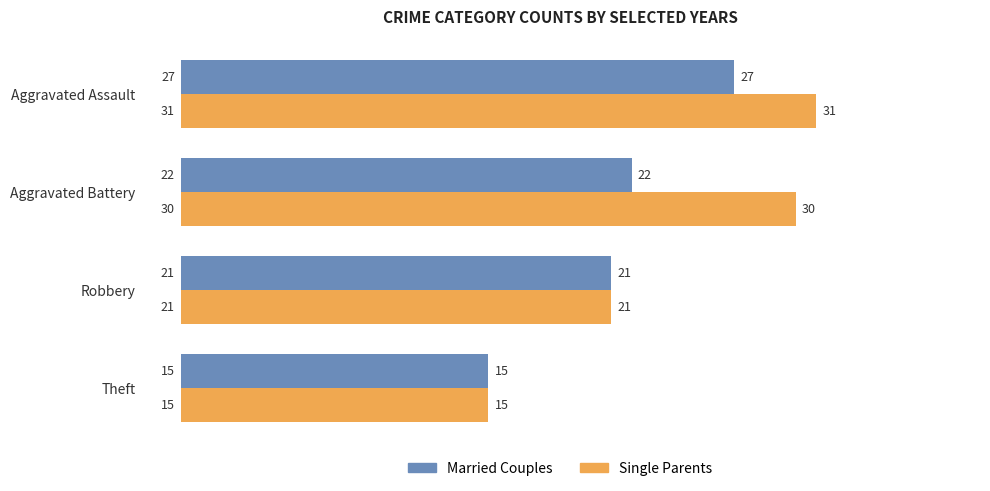

At which category does the chart reach its peak across all series?

Aggravated Assault